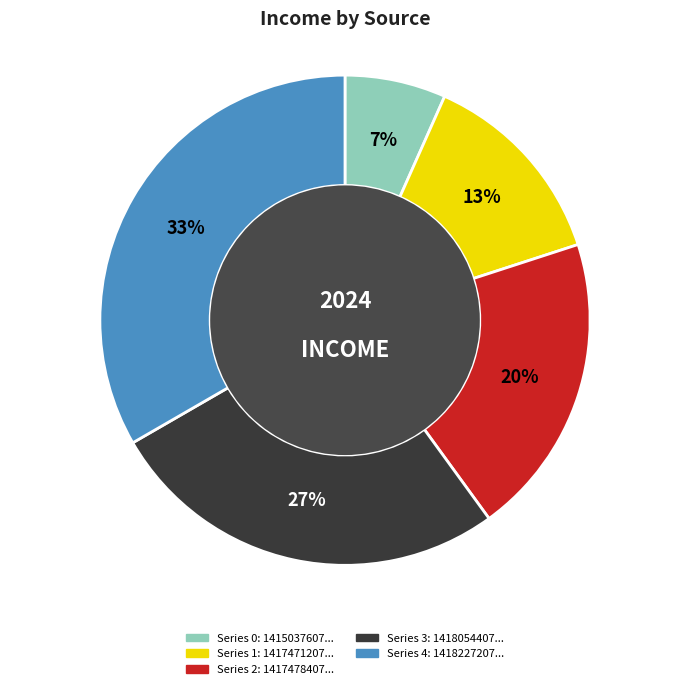

To the nearest percent, what is the average slice percentage?

20%